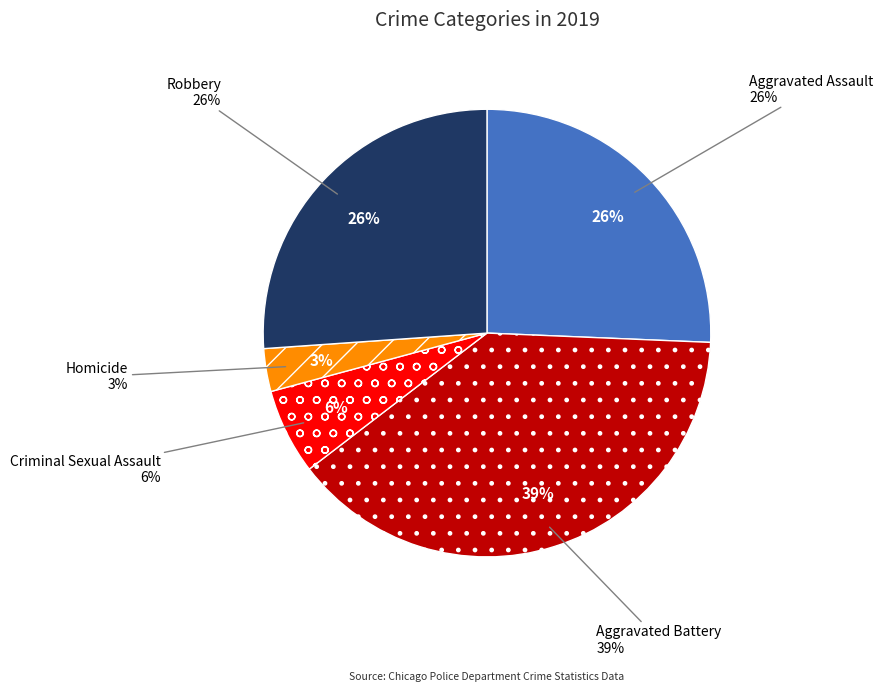

Does any single category account for the majority?

No